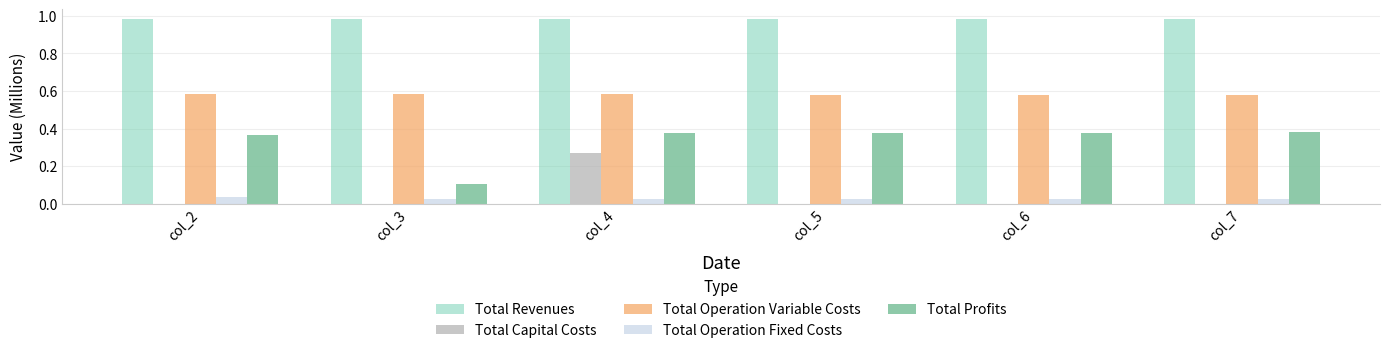

What is the sum of the Total Capital Costs values at col_6 and col_4?

0.3